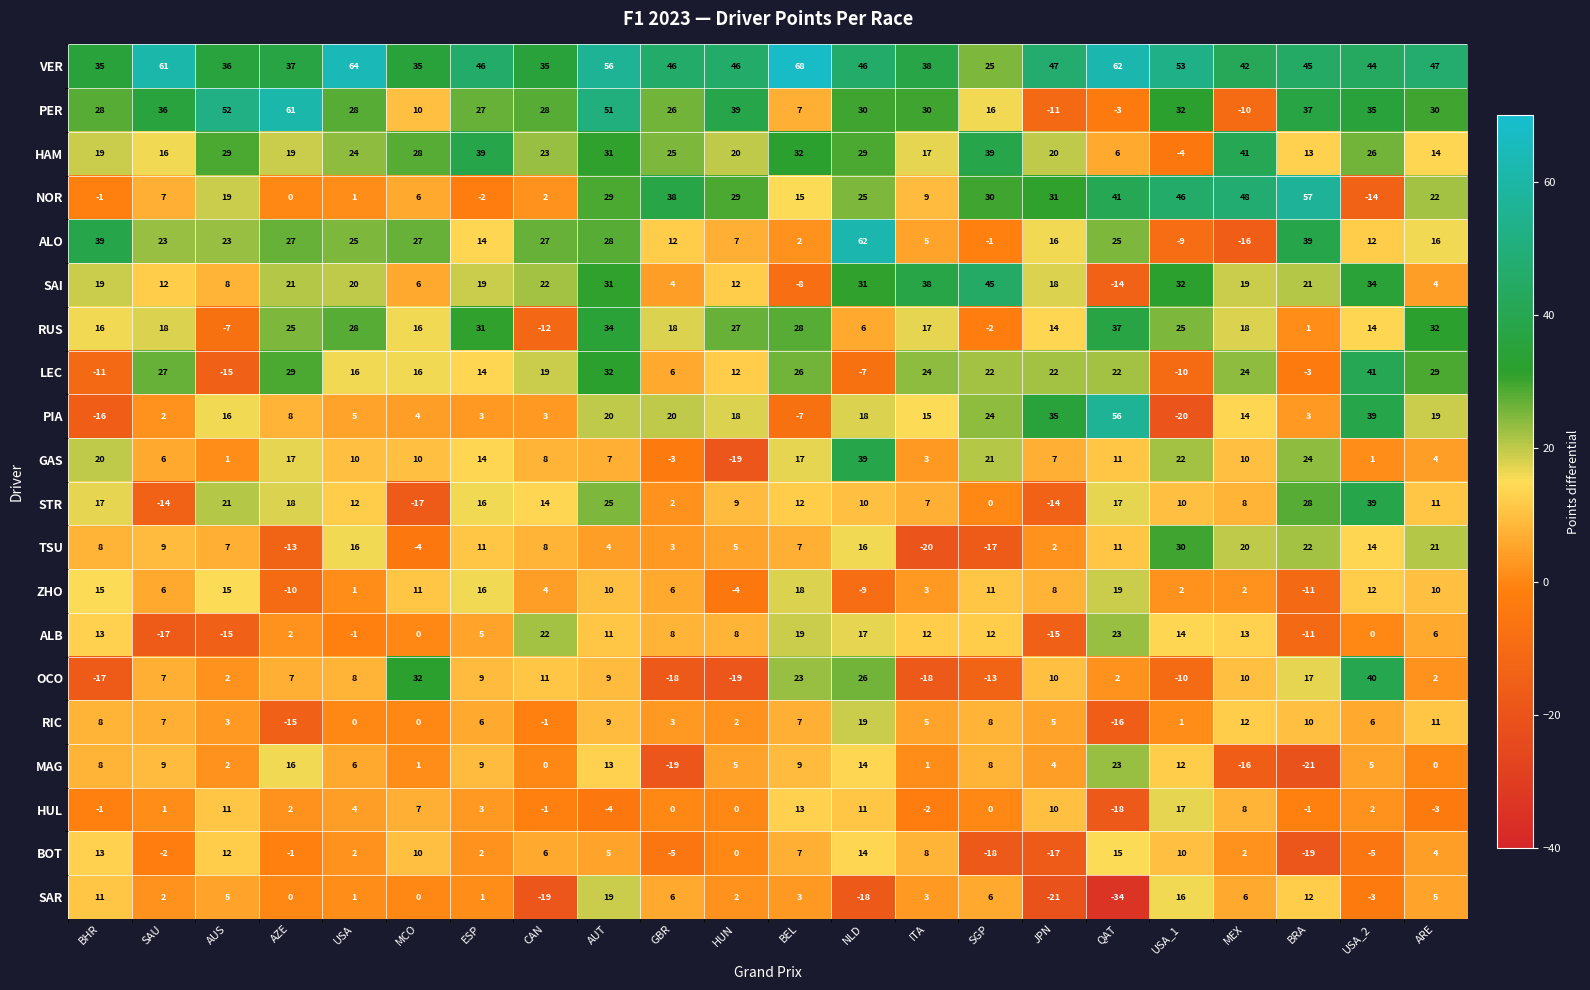

What is the difference between the second highest and minimum values in the RIC series?

28